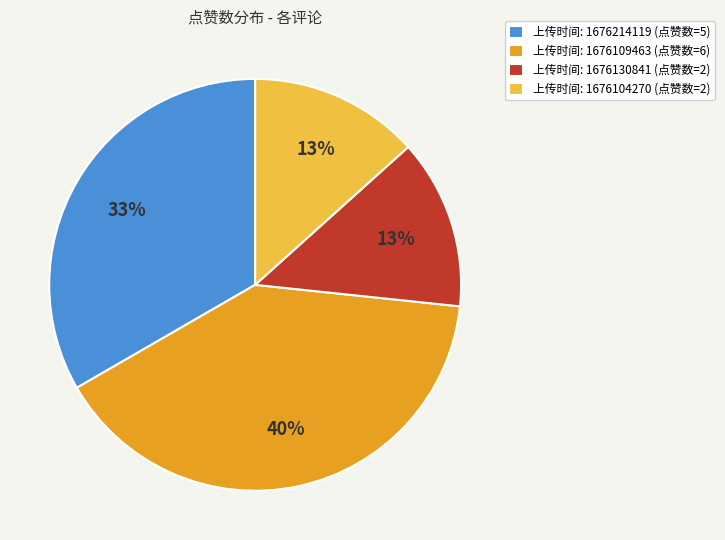

Approximately how many times larger is the value at 上传时间: 1676104270 (点赞数=2) compared to 上传时间: 1676109463 (点赞数=6)?

0.3